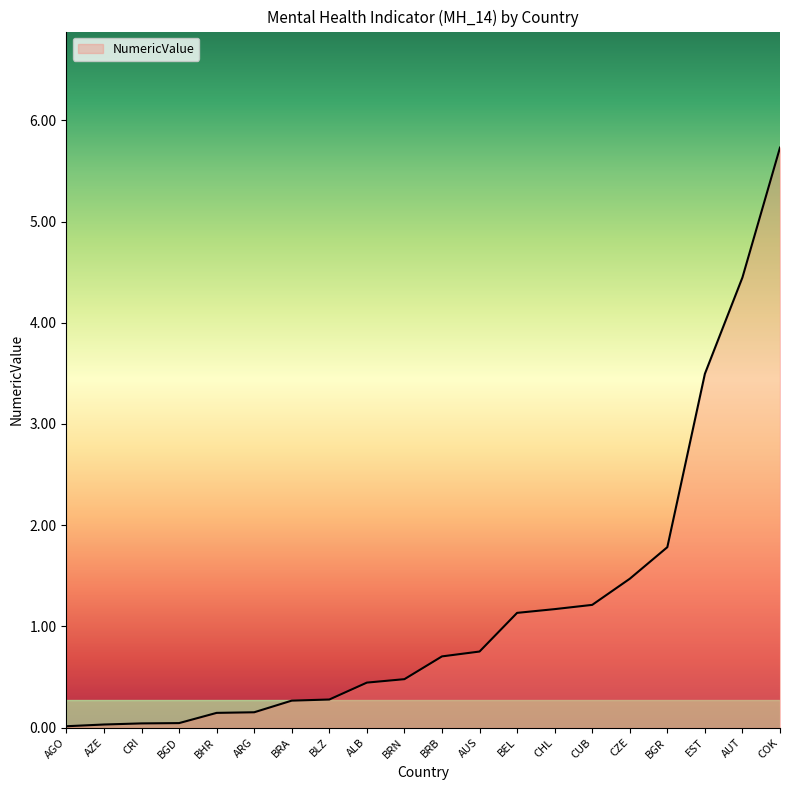

What position from the right is AUS?

9